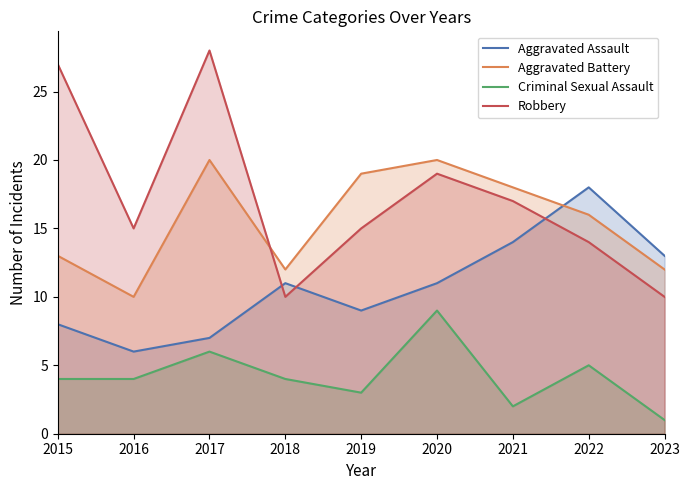

What is the difference between the maximum and second lowest values in the Criminal Sexual Assault series?

7